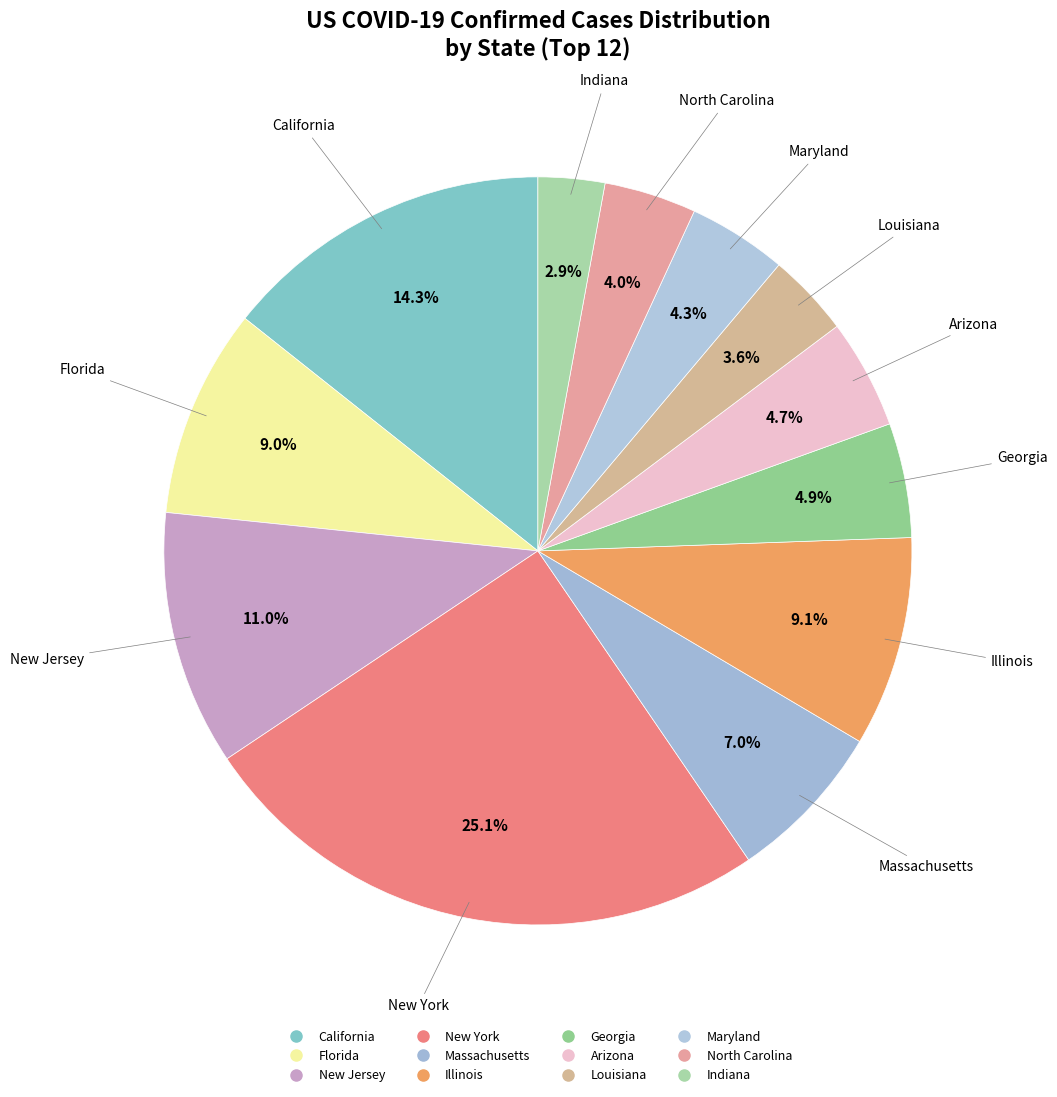

To the nearest percent, what percentage of the pie is North Carolina?

4%